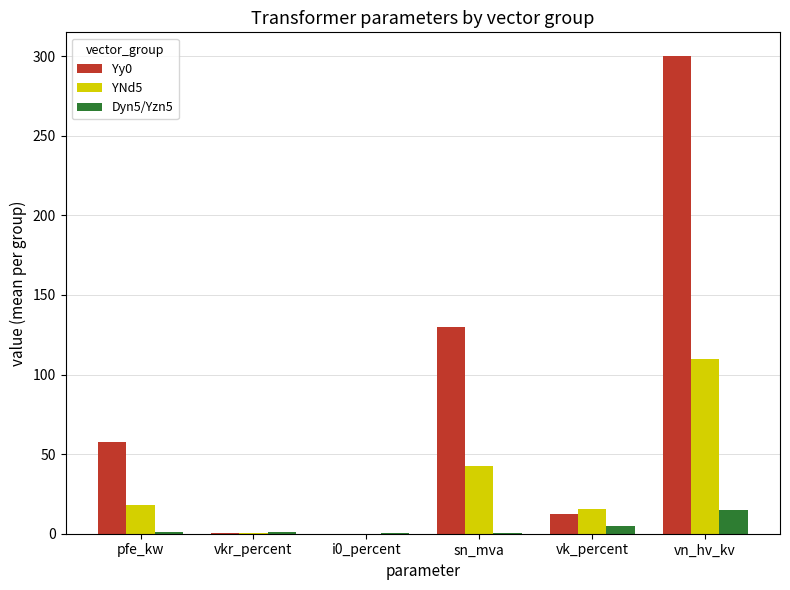

Between pfe_kw and sn_mva, which series saw the biggest shift?

Yy0